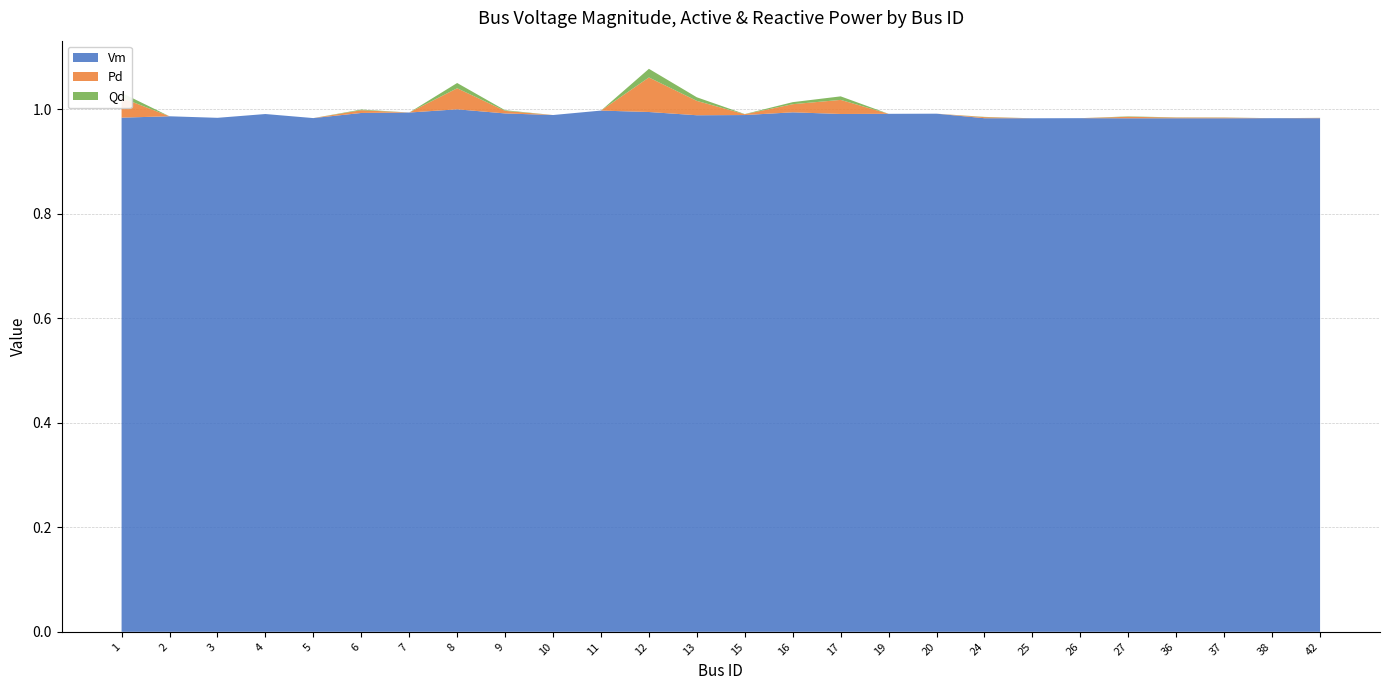

Reading left to right, what are all the values shown in this chart?

Vm: 1=1.0	2=1.0	3=1.0	4=1.0	5=1.0	6=1.0	7=1.0	8=1.0	9=1.0	10=1.0	11=1.0	12=1.0	13=1.0	15=1.0	16=1.0	17=1.0	19=1.0	20=1.0	24=1.0	25=1.0	26=1.0	27=1.0	36=1.0	37=1.0	38=1.0	42=1.0
Pd: 1=0.0	2=0.0	3=0.0	4=0.0	5=0.0	6=0.0	7=0.0	8=0.0	9=0.0	10=0.0	11=0.0	12=0.1	13=0.0	15=0.0	16=0.0	17=0.0	19=0.0	20=0.0	24=0.0	25=0.0	26=0.0	27=0.0	36=0.0	37=0.0	38=0.0	42=0.0
Qd: 1=0.0	2=0.0	3=0.0	4=0.0	5=0.0	6=0.0	7=0.0	8=0.0	9=0.0	10=0.0	11=0.0	12=0.0	13=0.0	15=0.0	16=0.0	17=0.0	19=0.0	20=0.0	24=0.0	25=0.0	26=0.0	27=0.0	36=0.0	37=0.0	38=0.0	42=0.0